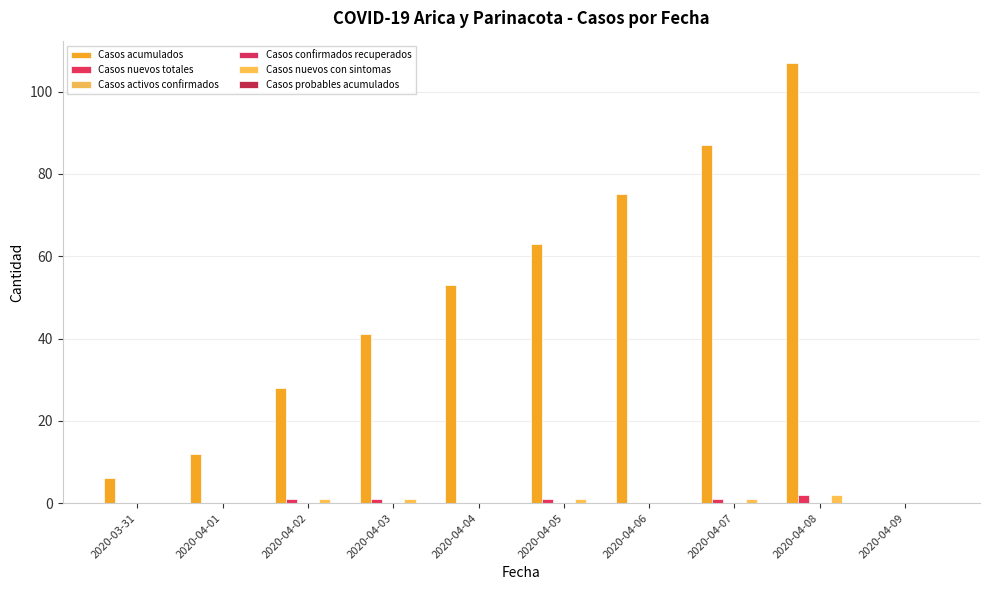

How many values in Casos acumulados are above zero?

9